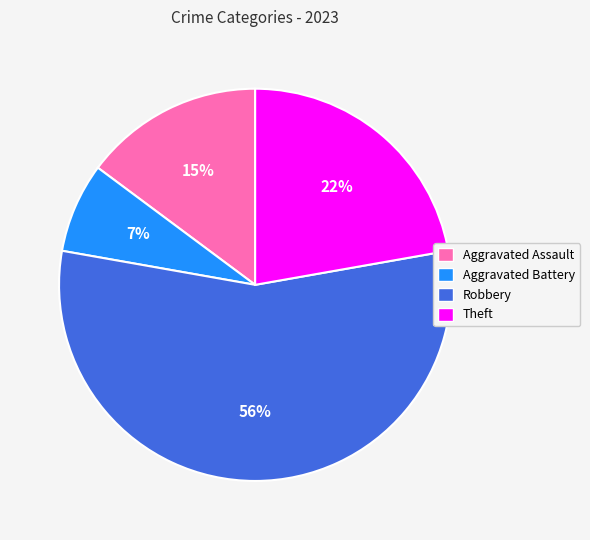

Do Aggravated Battery and Robbery together represent more than half of the pie?

Yes